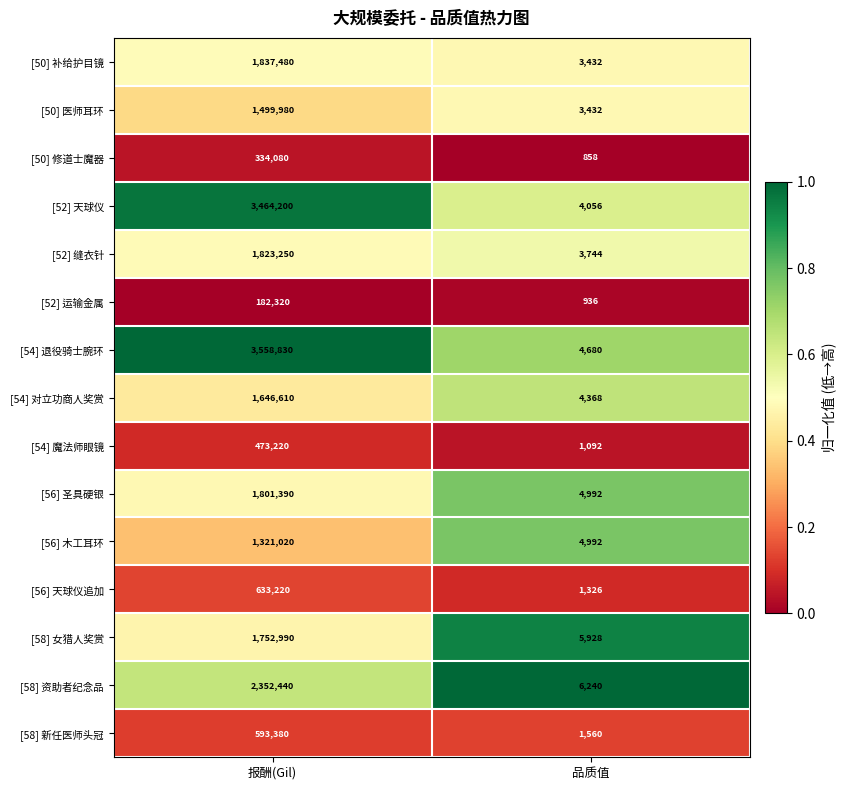

What is the maximum value shown in the chart?

3558830